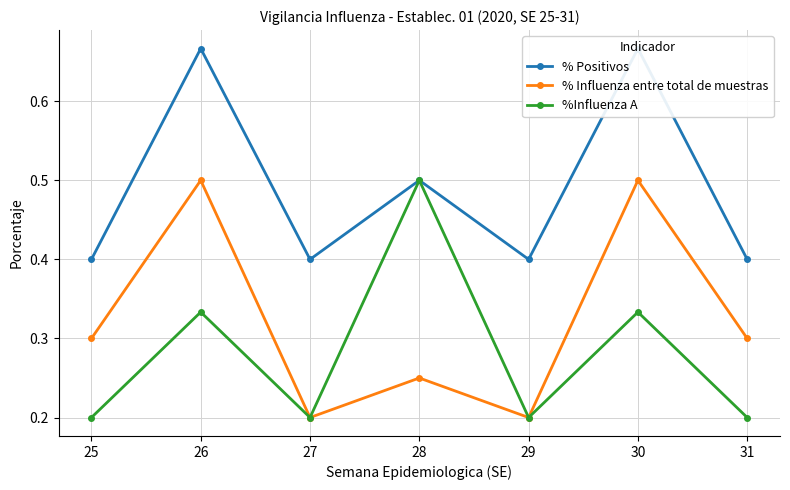

Which series has the largest total across all categories?

% Positivos